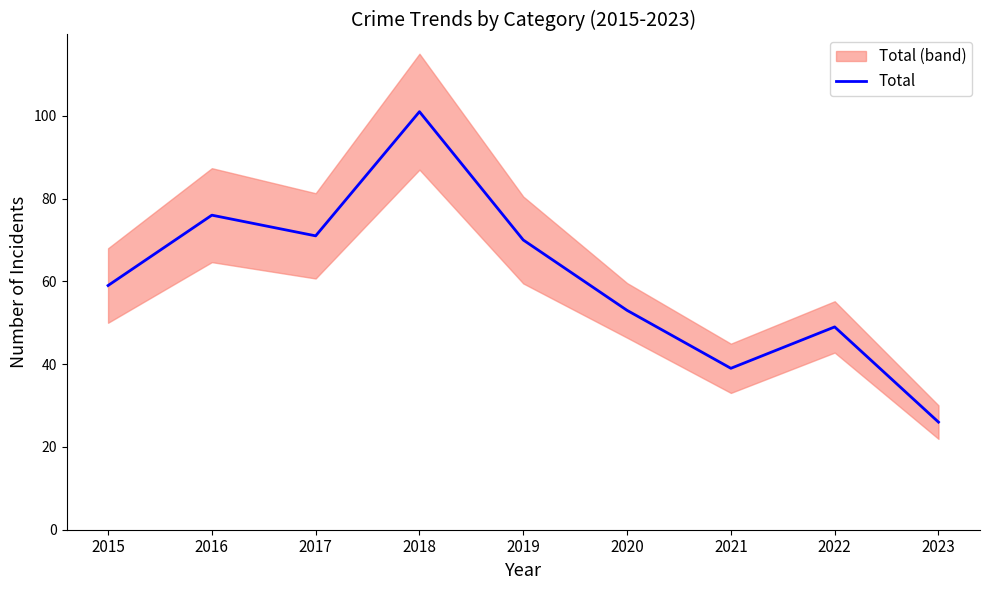

Between 2022 and 2018, which is larger?

2018